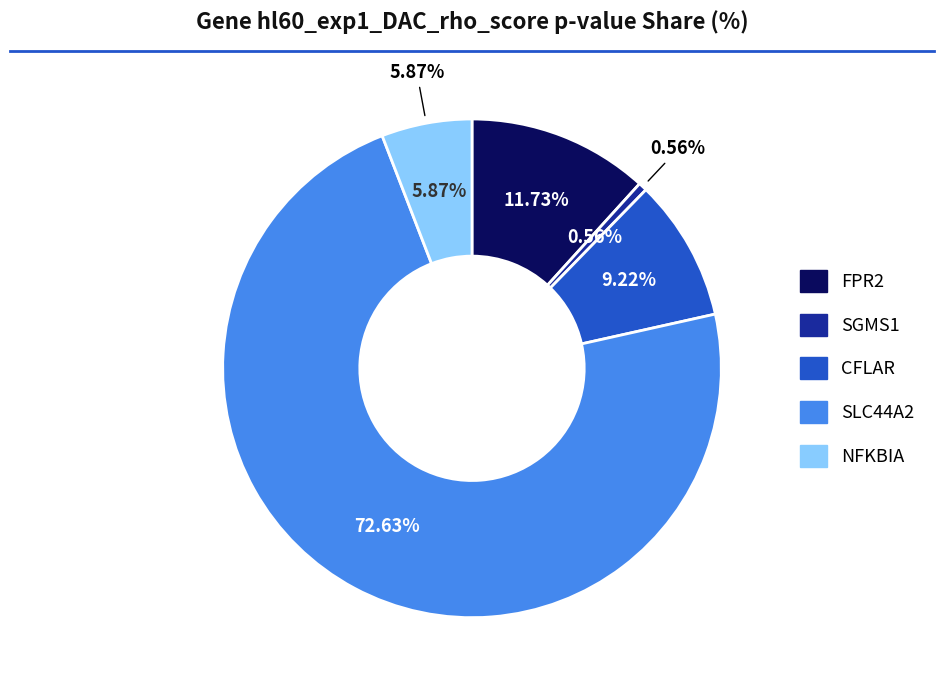

To the nearest percent, what percentage of the pie is CFLAR?

9%